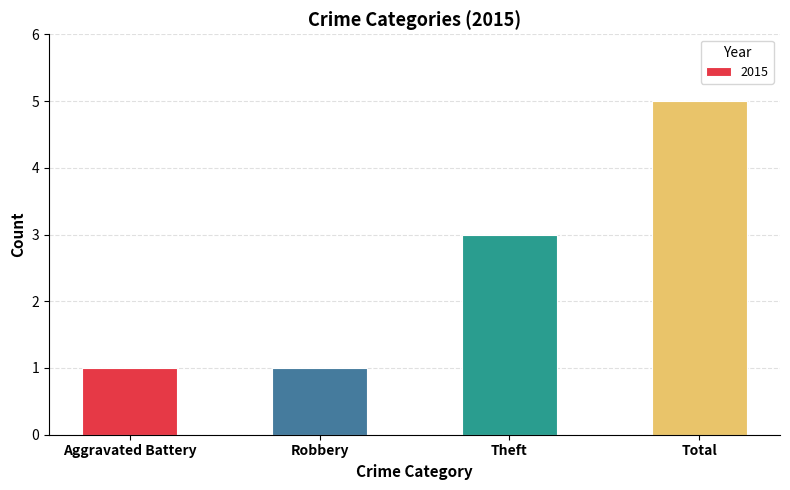

What is the value of the 4th bar from the left?

5